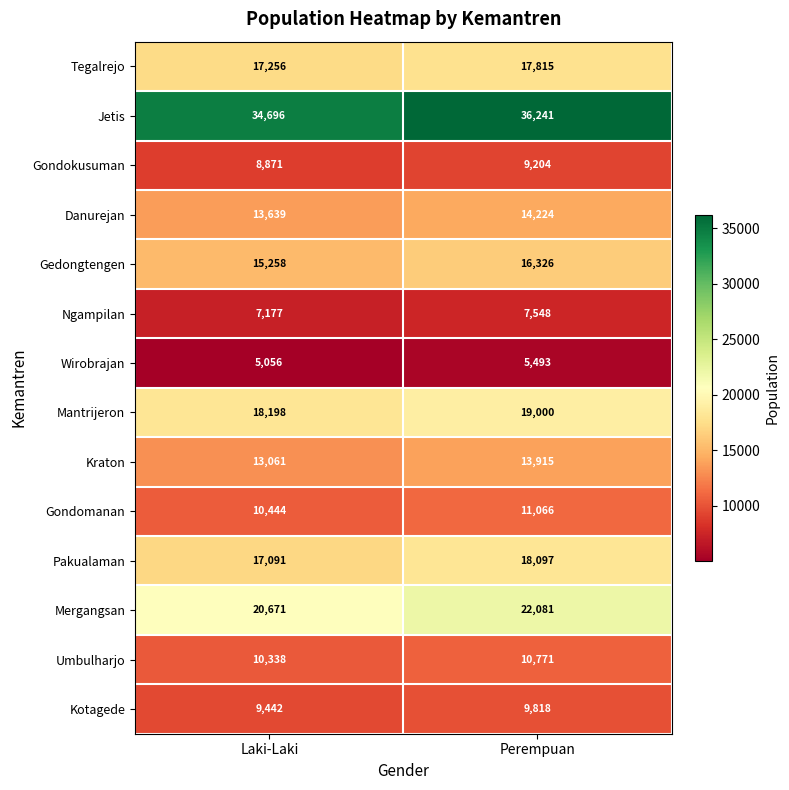

The value of Umbulharjo at Laki-Laki is 10338. True or false?

True